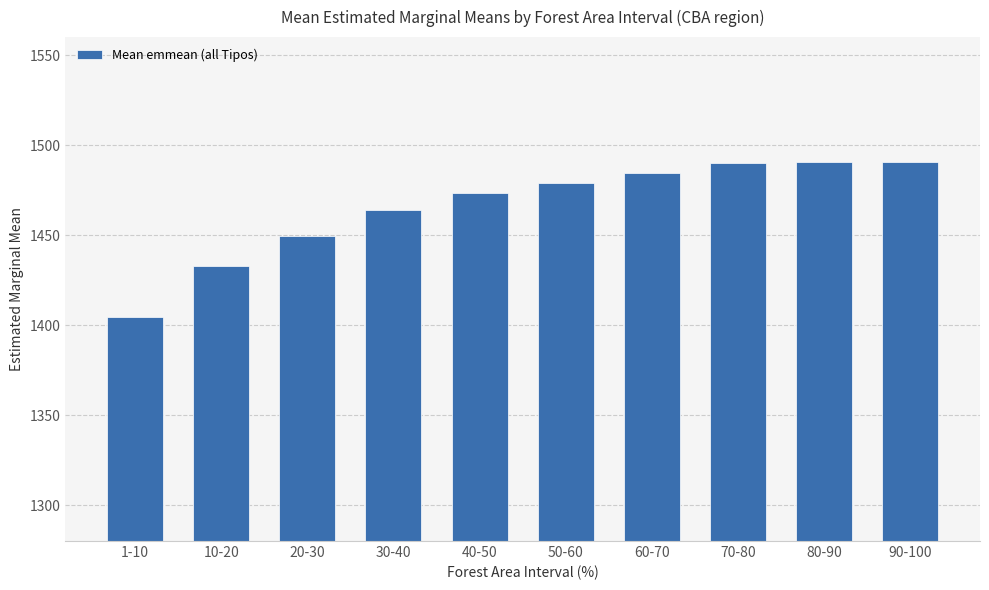

Are the bars grouped side by side (vs. stacked)?

No